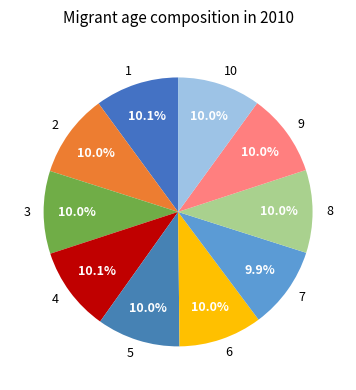

Is 4 the majority of the pie?

No